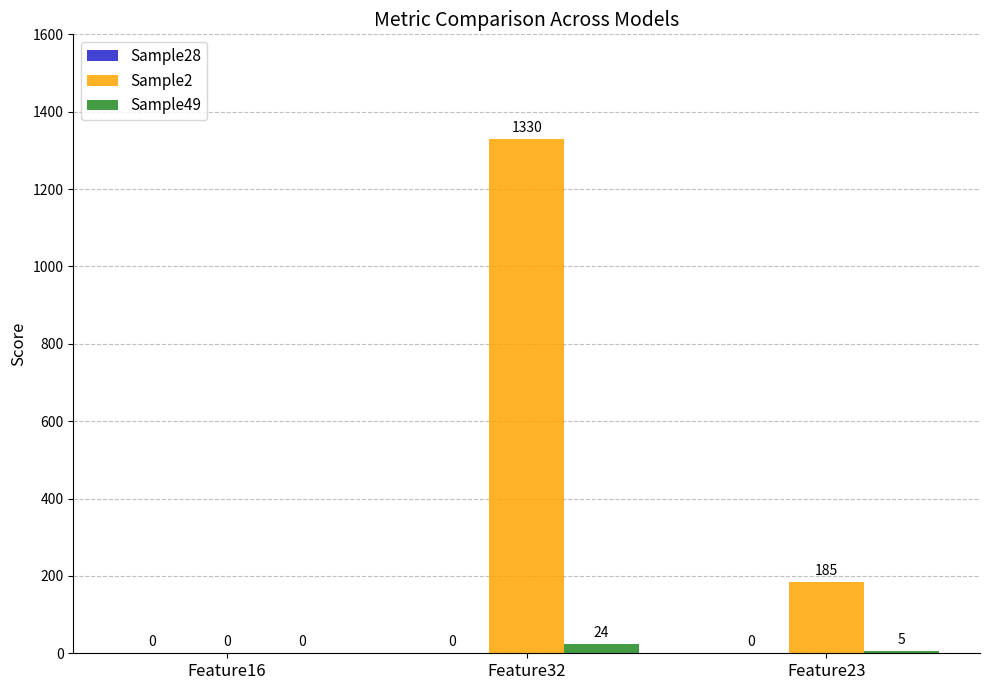

Where does the Sample49 series first go above 5?

Feature32